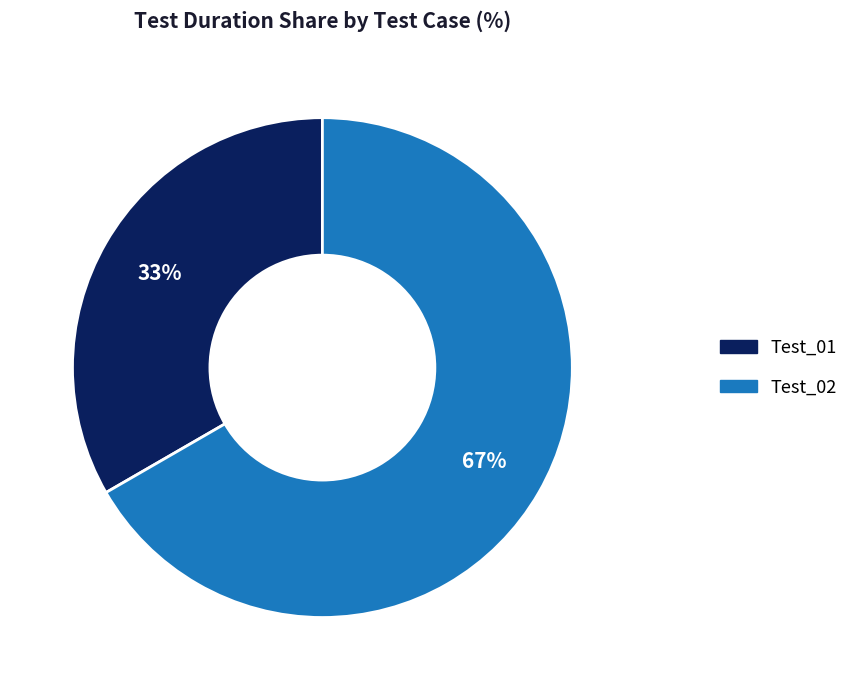

Is it true that Test_02 is 67% of the pie?

True